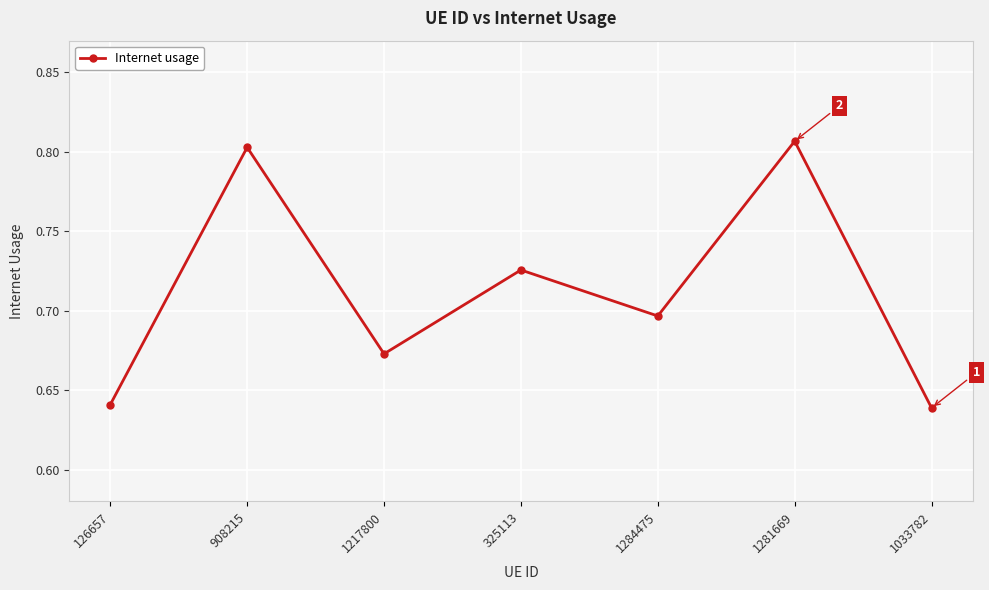

Count the number of categories in the chart.

7